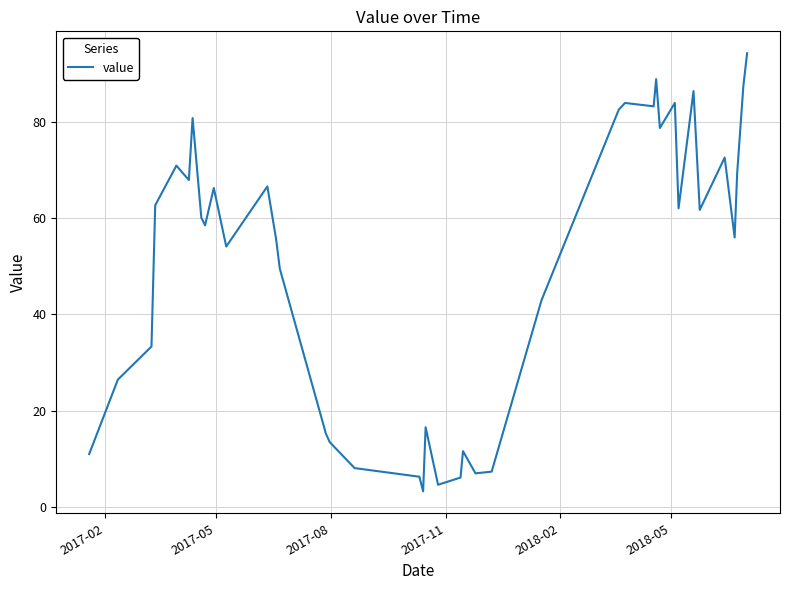

What is the smallest value displayed?

3.3